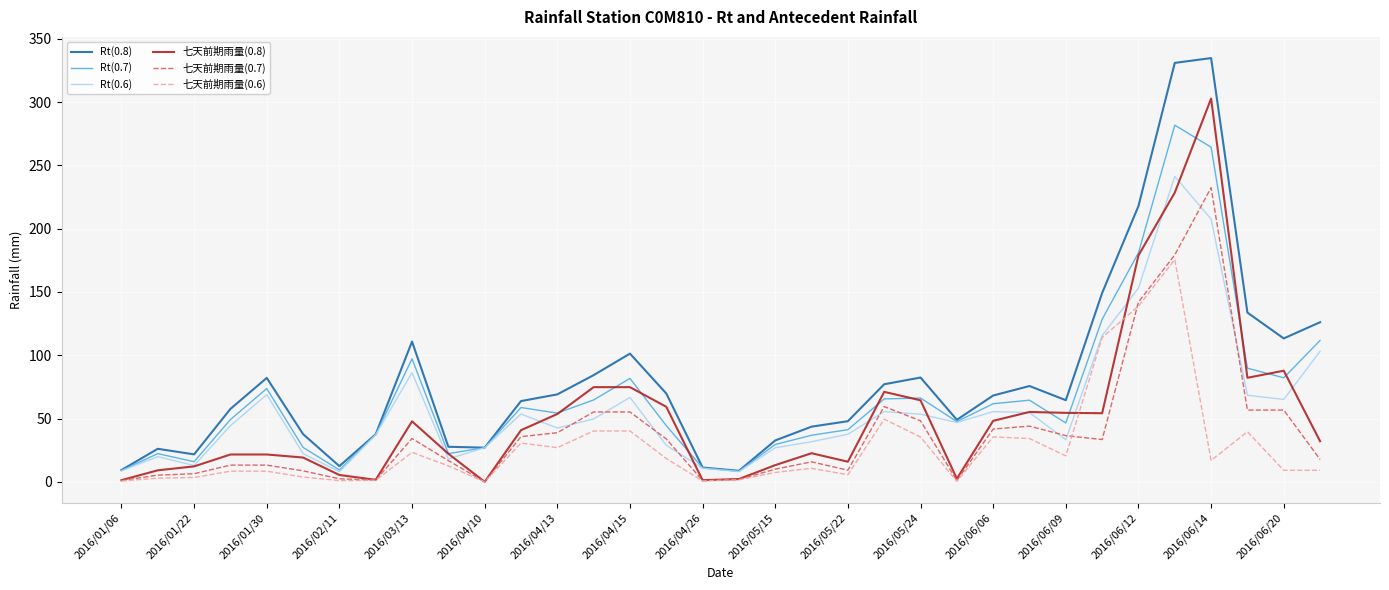

What is the greatest value displayed?

334.8